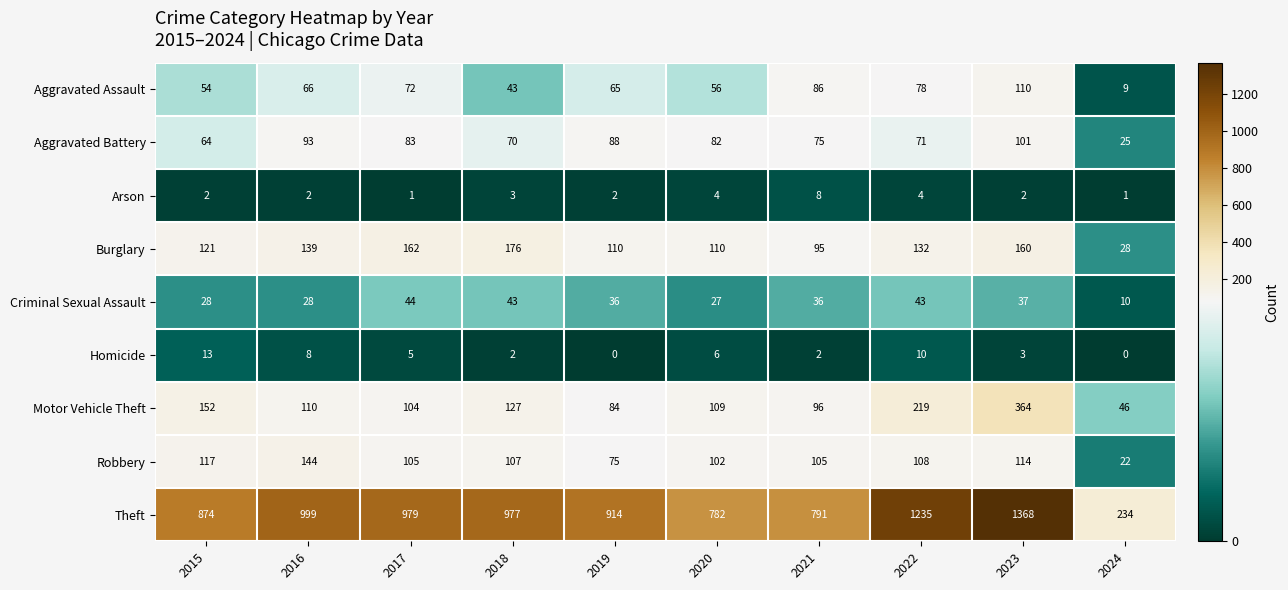

Rank the categories by Aggravated Battery value from lowest to highest.

2024, 2015, 2018, 2022, 2021, 2020, 2017, 2019, 2016, 2023